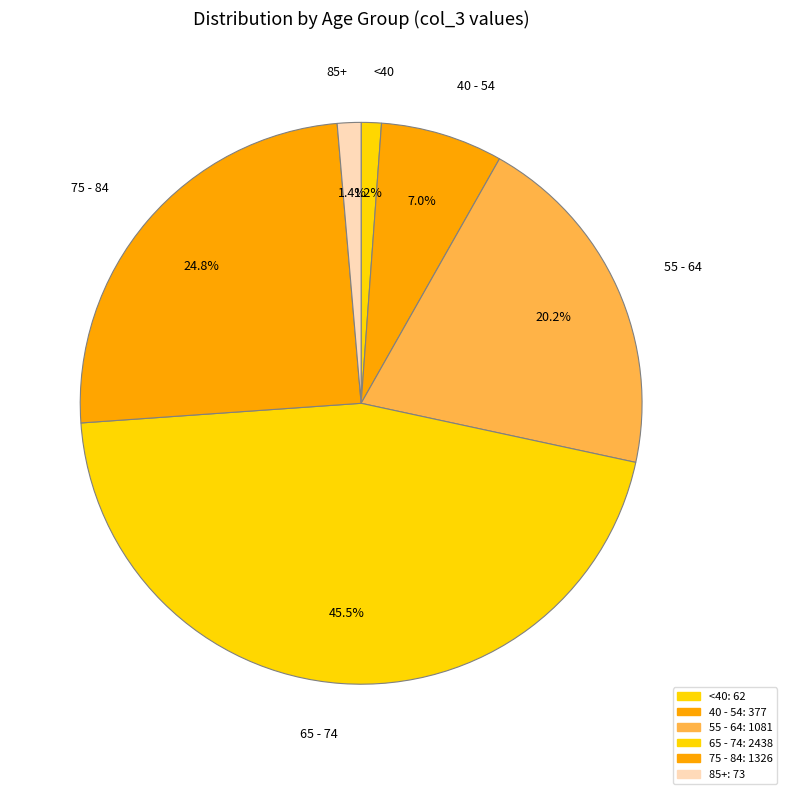

Which slice is the largest?

65 - 74